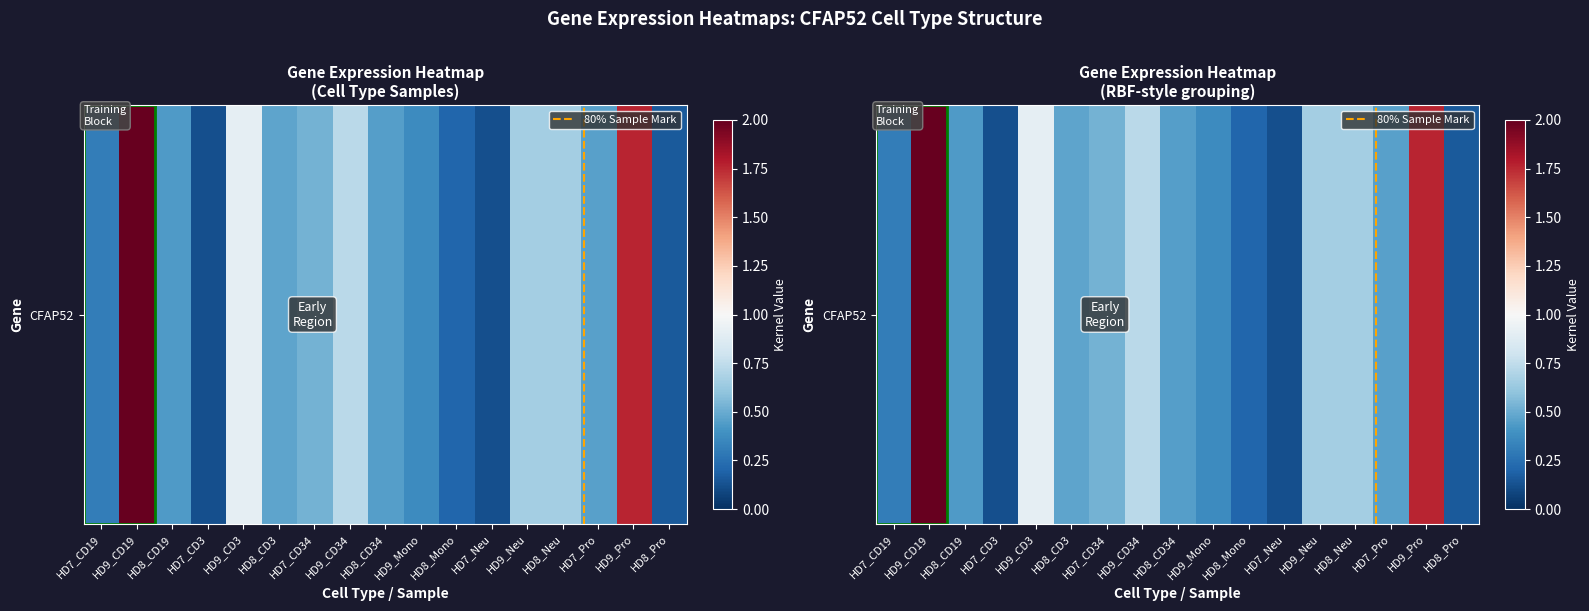

What is the change in value from HD9_CD19 to HD9_Mono?

-1.8